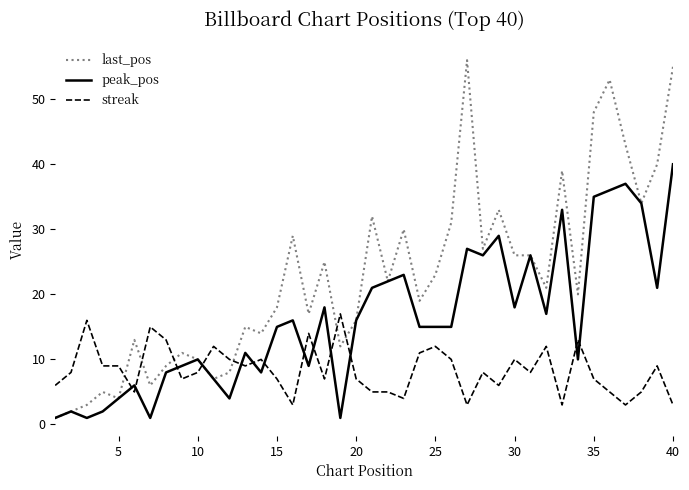

Which series has the largest total across all categories?

last_pos